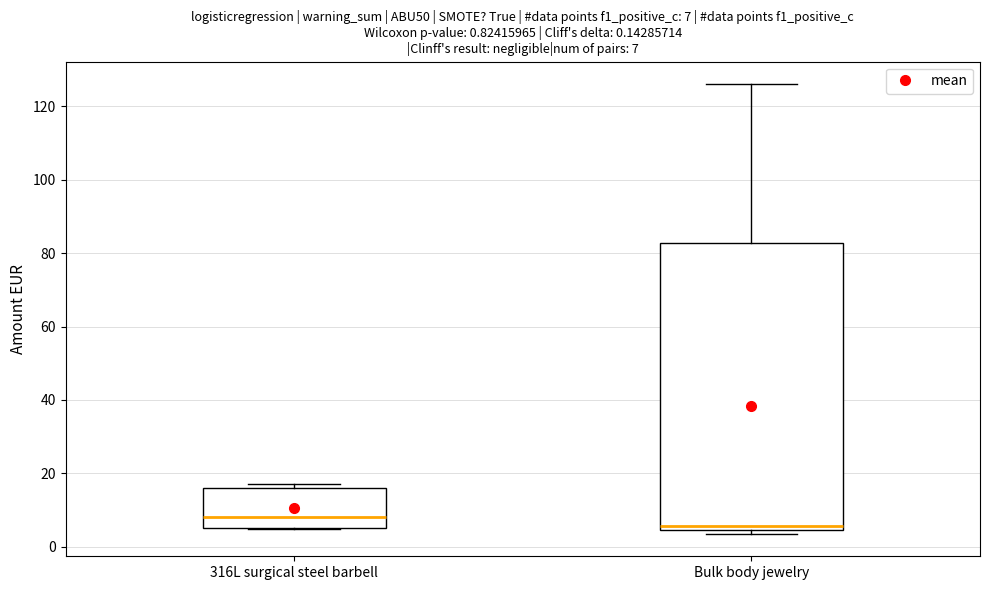

Comparing the boxes themselves (not the whiskers), which one is the tallest?

Bulk body jewelry